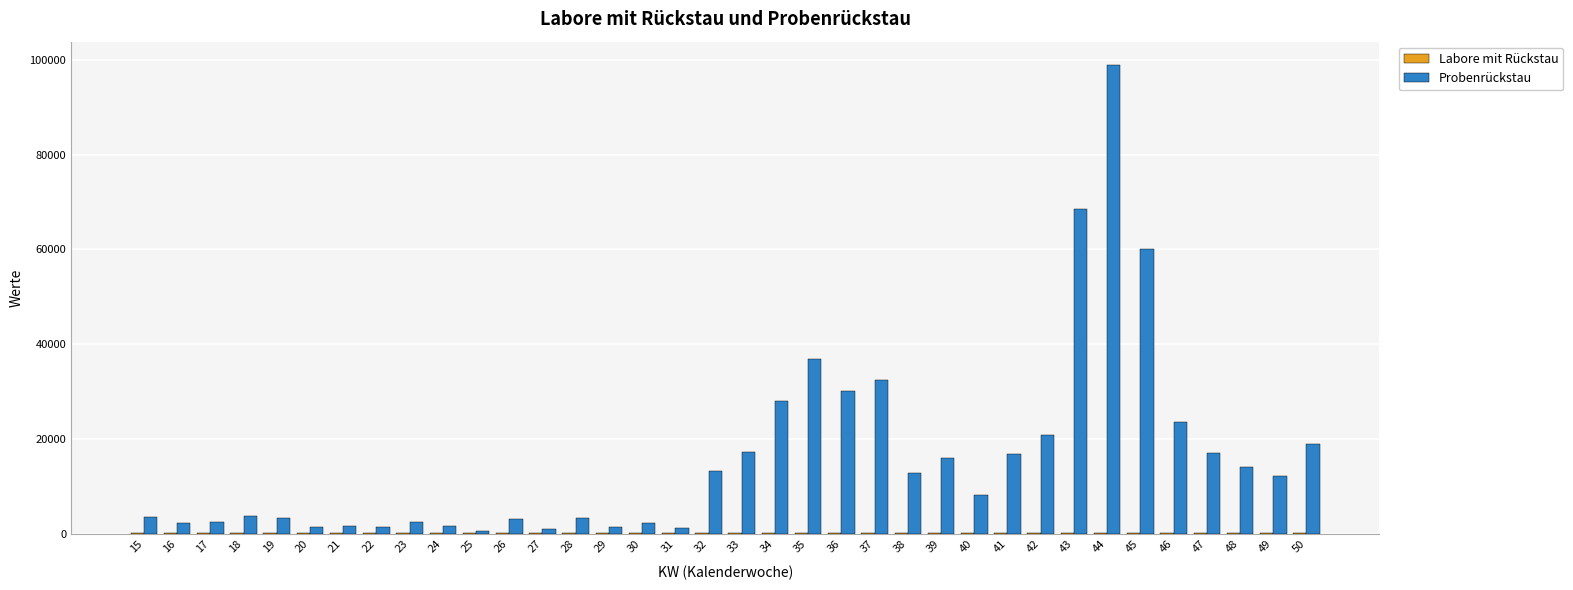

What is the total value across all series at 22?

1319